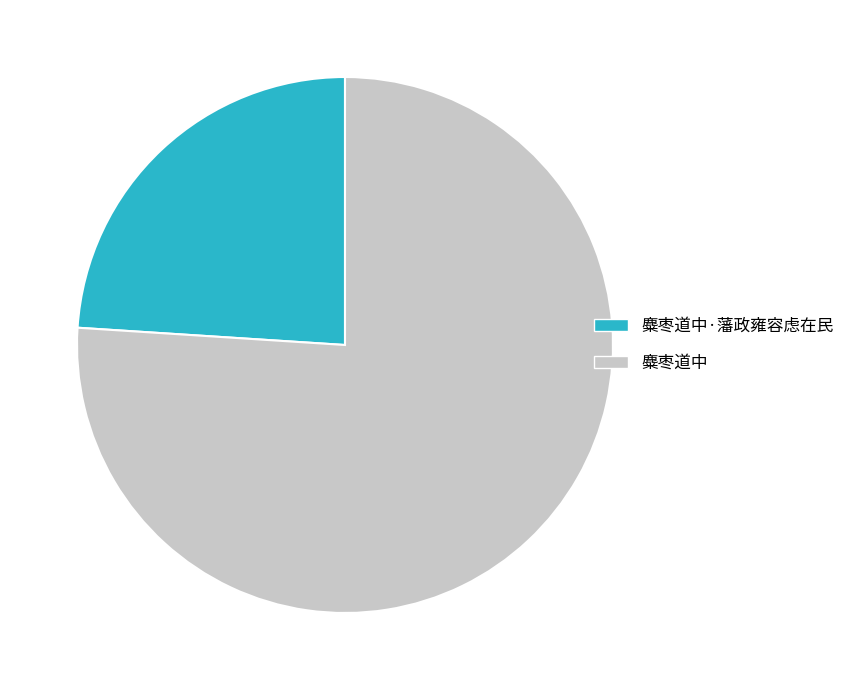

Count the number of slices in the pie.

2